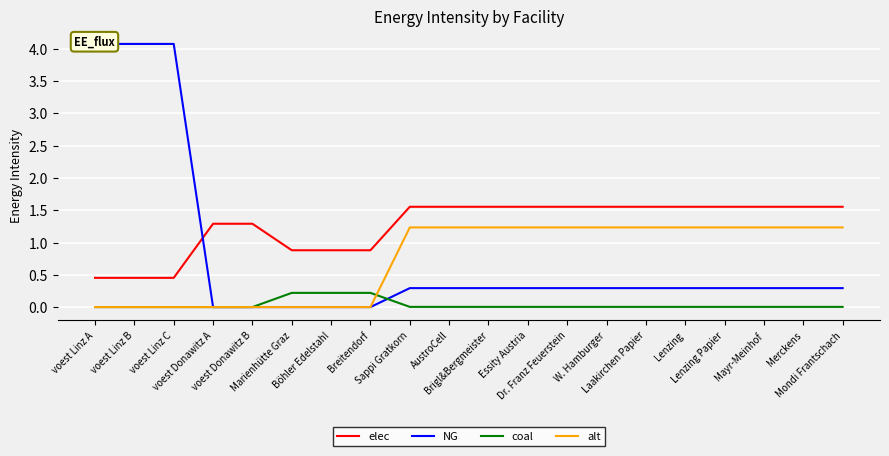

Which series has the largest total across all categories?

elec